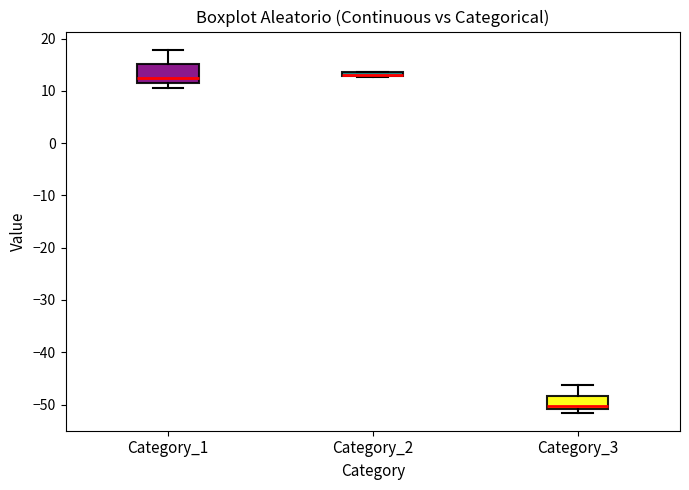

Where is the lower edge of the box for Category_1 on the y-axis? The values are not printed on the chart, so give them approximately, as read against the axis.

12